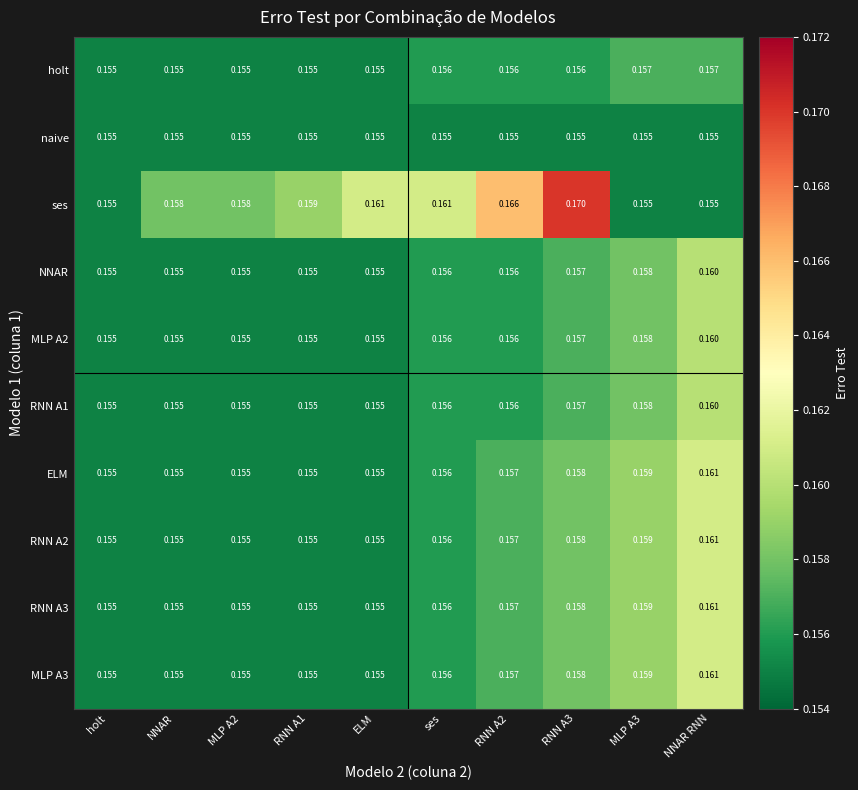

Which series changed the most between ses and RNN A3?

ses